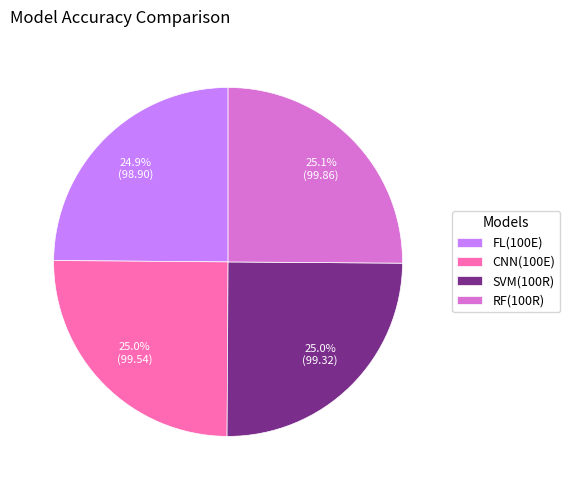

What portion of the pie excludes CNN(100E)?

75.0%